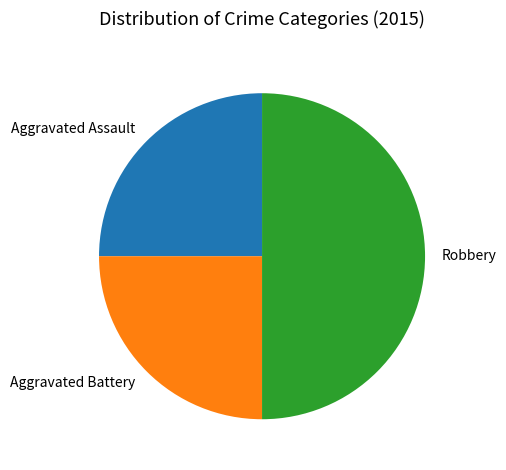

Does Aggravated Assault account for over 50% of the chart?

No